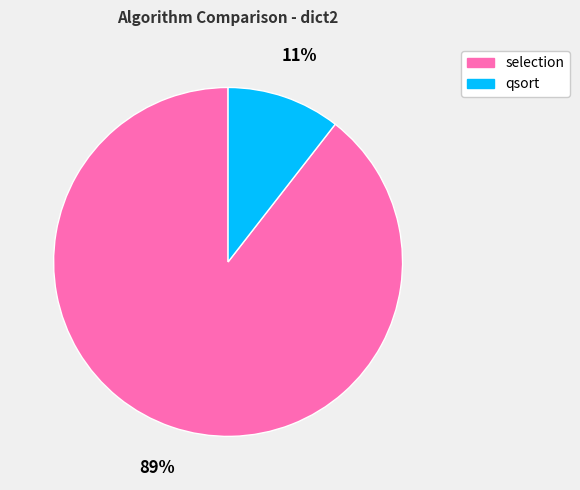

To the nearest percent, what is the combined percentage of qsort and selection?

100%